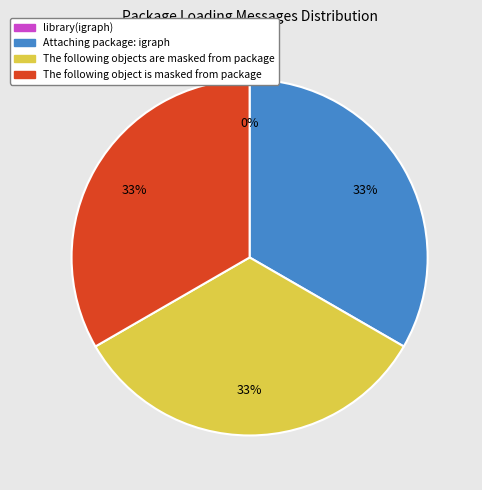

What percentage do The following objects are masked from package and The following object is masked from package together represent?

66.7%